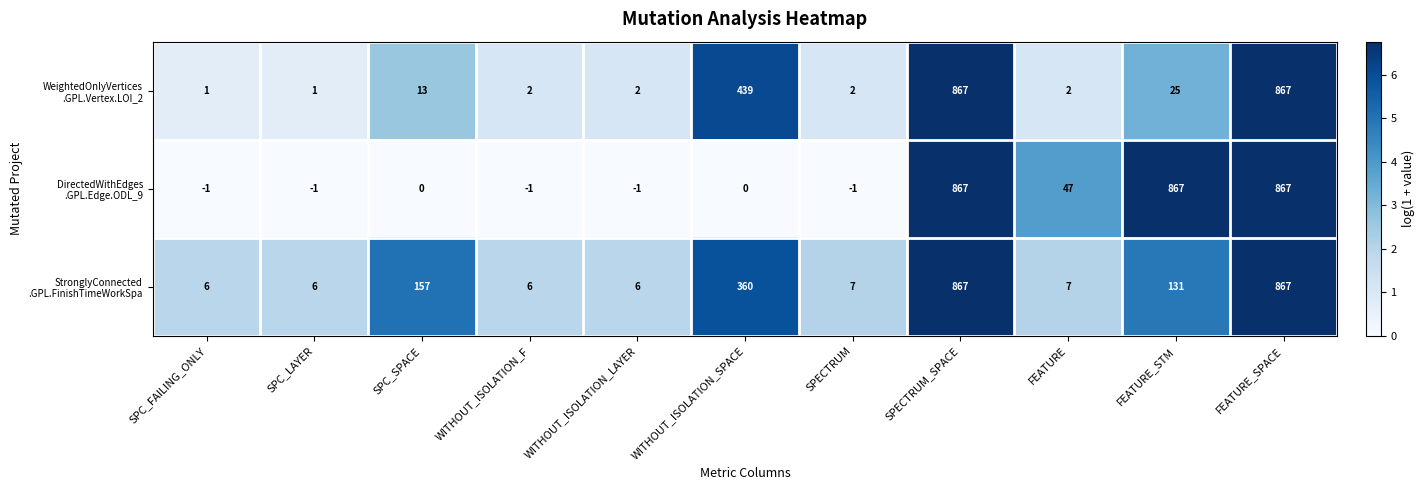

What is the difference between the highest and lowest values at WITHOUT_ISOLATION_F?

7